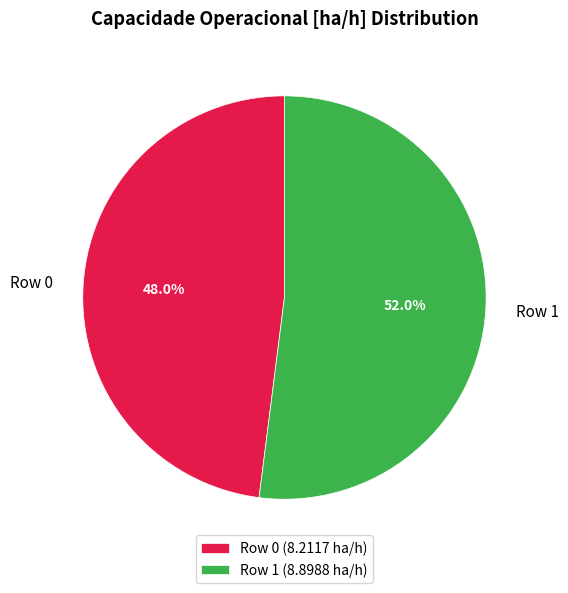

What is the ratio of the value at Row 0 to the value at Row 1?

0.9